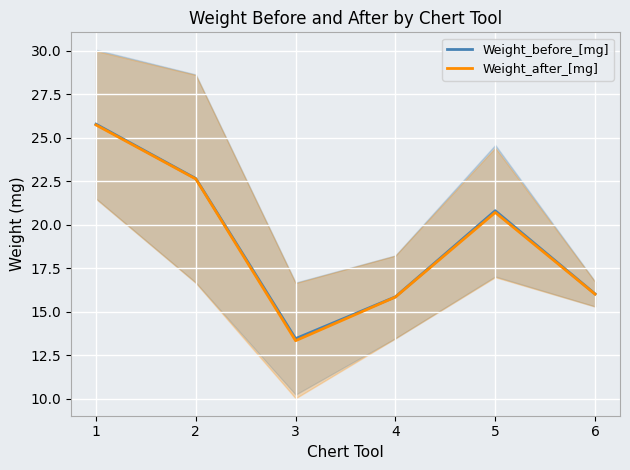

What is the value of the Weight_before_[mg] point at the 6th from the left?

16.0